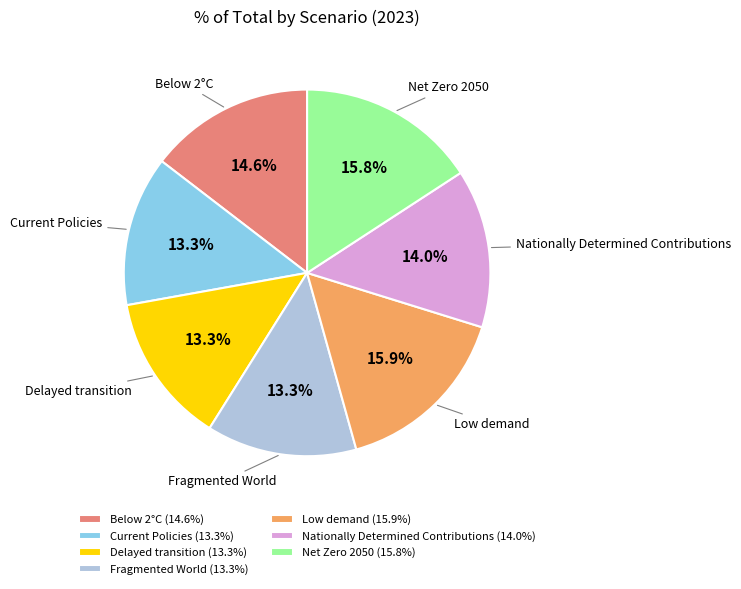

How many slices are in this pie chart?

7